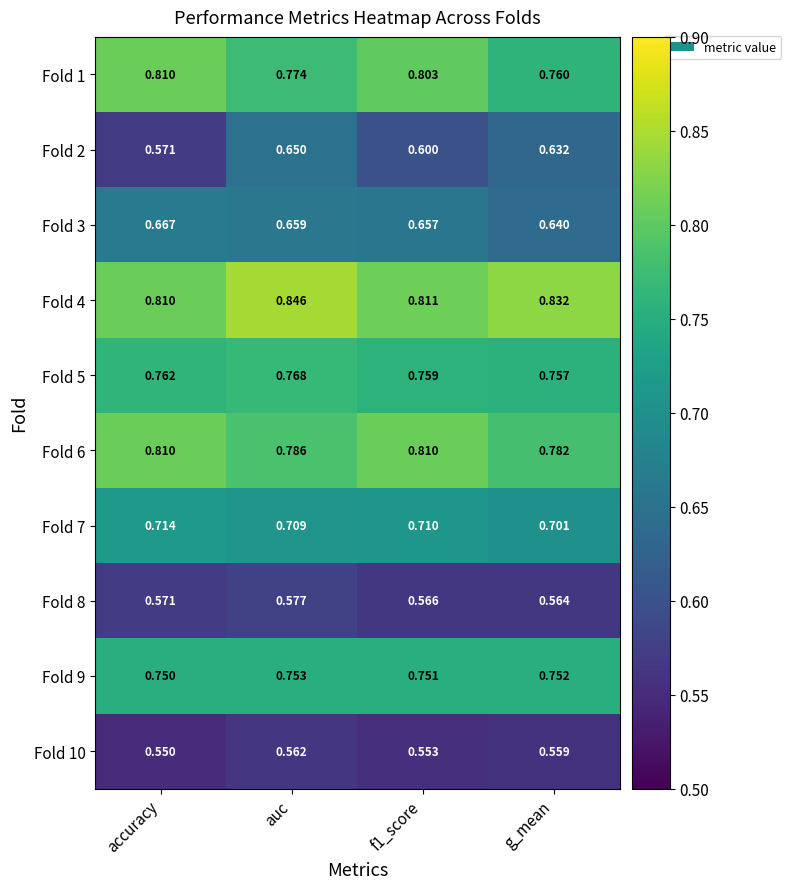

At which label is Fold 10 closest to 0?

accuracy